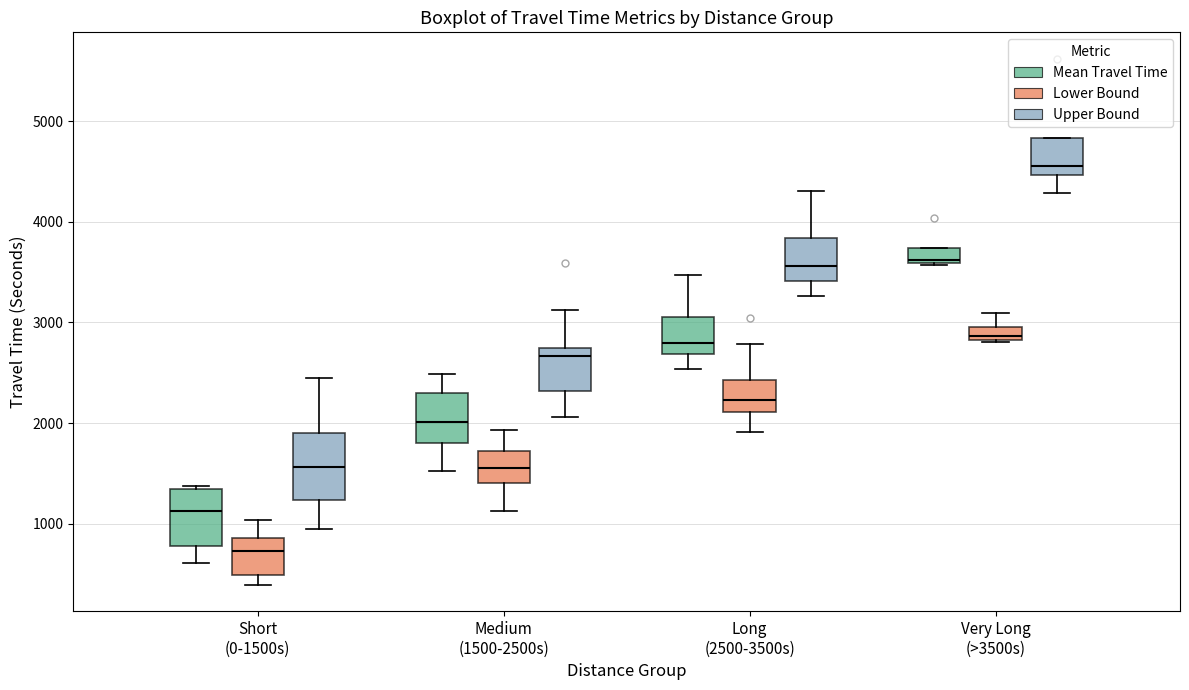

Where is the lower edge of the box for Short (0-1500s) (Upper Bound) on the y-axis? The values are not printed on the chart, so give them approximately, as read against the axis.

1200